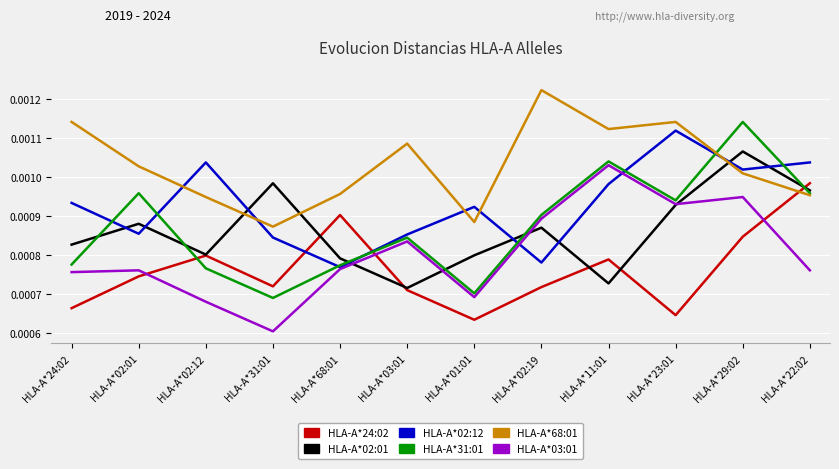

Where is the first local minimum for HLA-A*03:01?

HLA-A*31:01